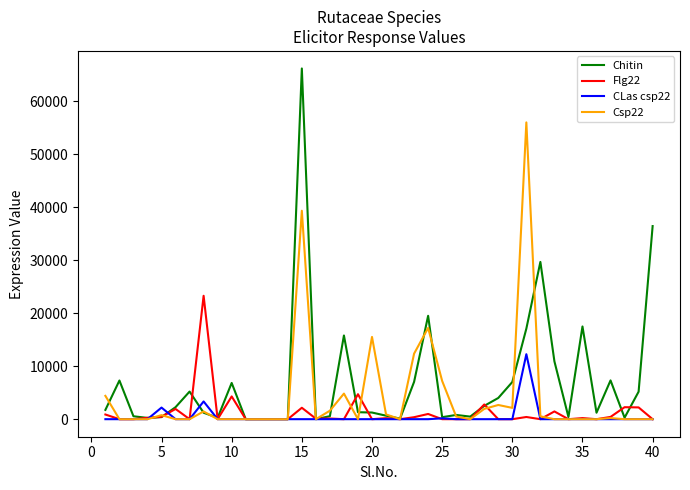

What is the difference between the maximum and second lowest values in the CLas csp22 series?

12270